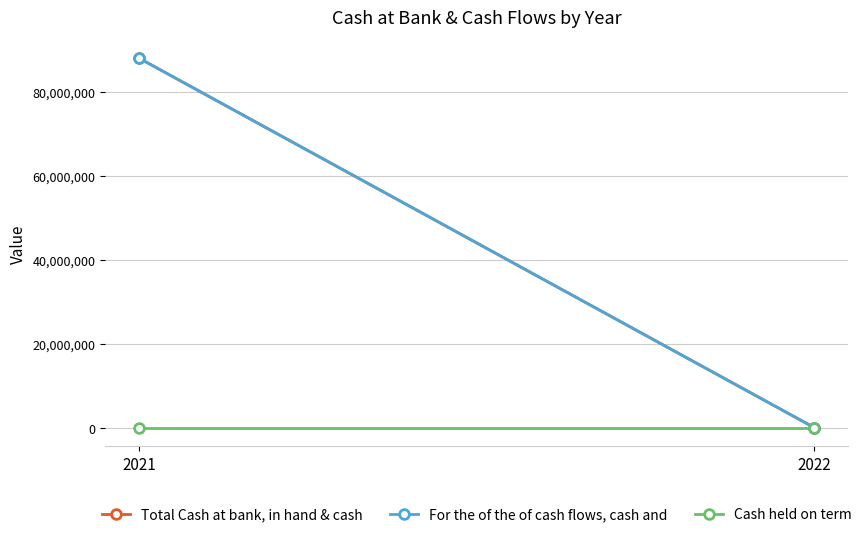

At which label does Cash held on term reach its minimum?

2021